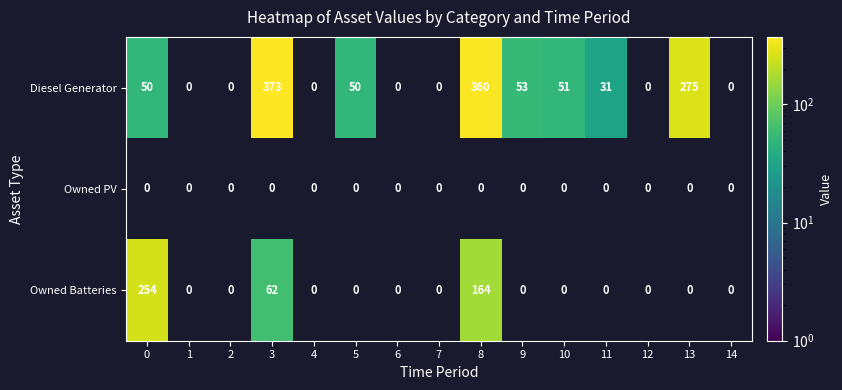

Is it true that Owned Batteries equals 62 at 3?

True